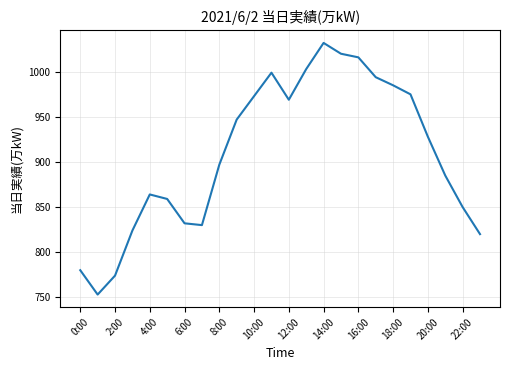

What is the difference between the maximum and minimum values?

279